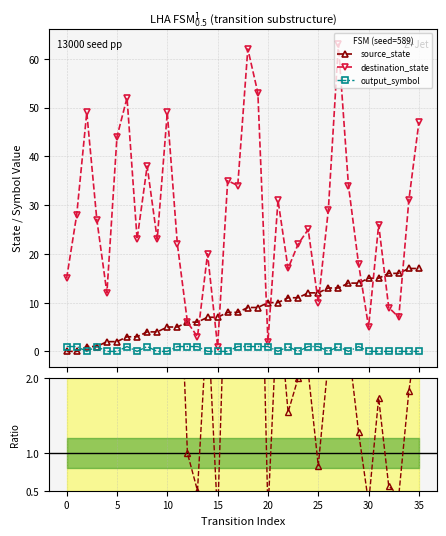

What is the highest value of the destination_state series?

63